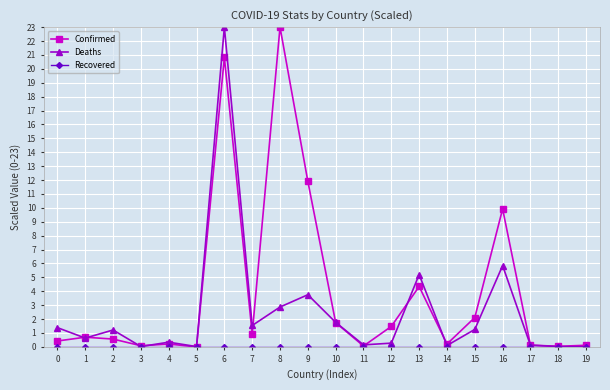

The Confirmed series shows 23.0 at 8. True or false?

True